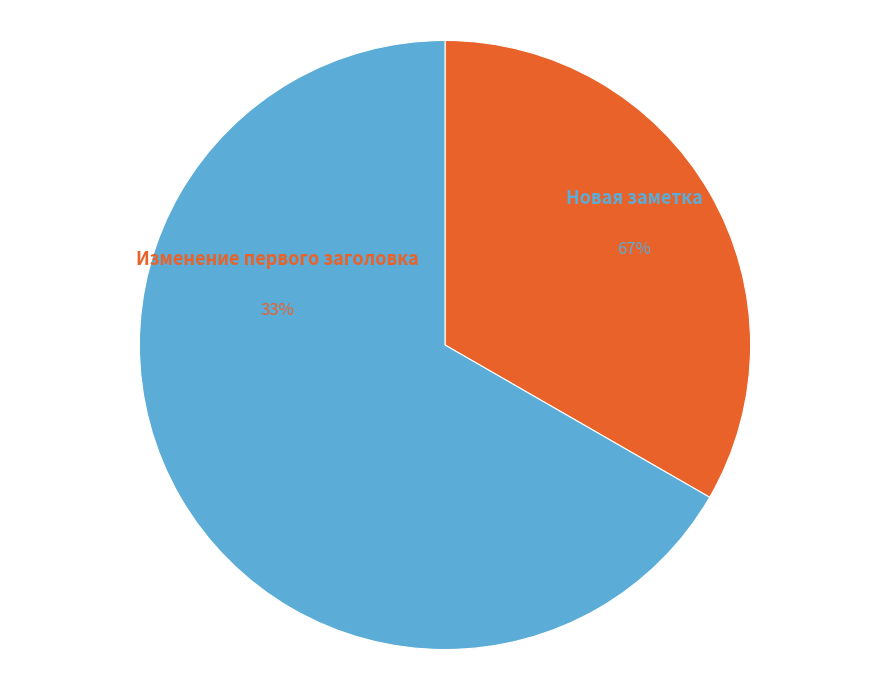

Which category has the smallest portion of the pie?

Изменение первого заголовка